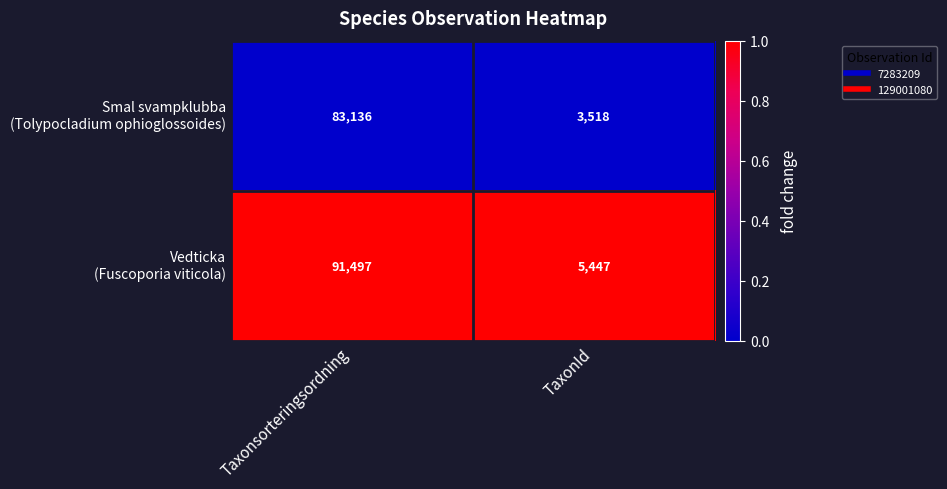

Count the number of categories in the chart.

2